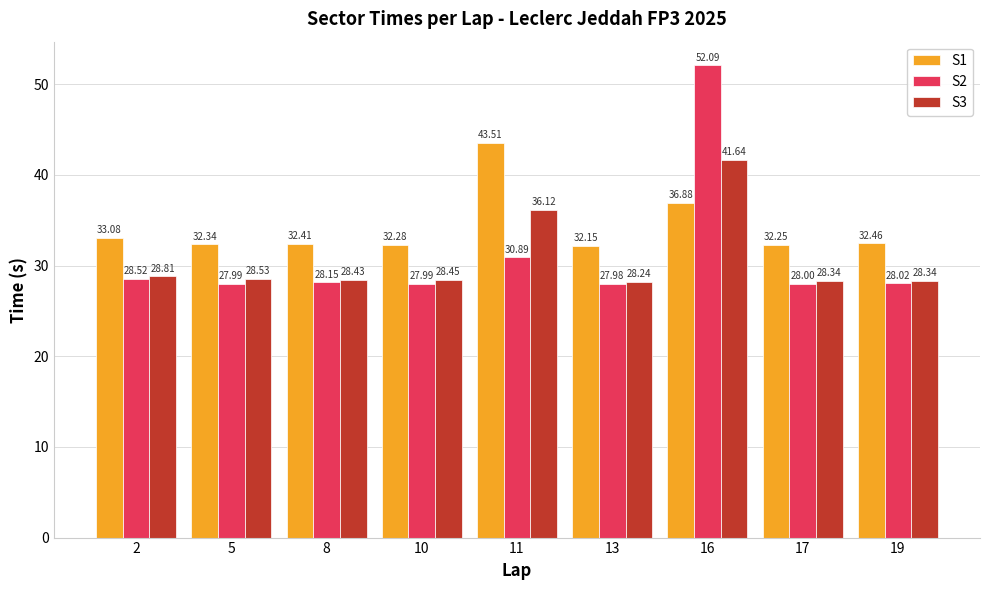

What are all the series names shown in the legend?

S1, S2, S3